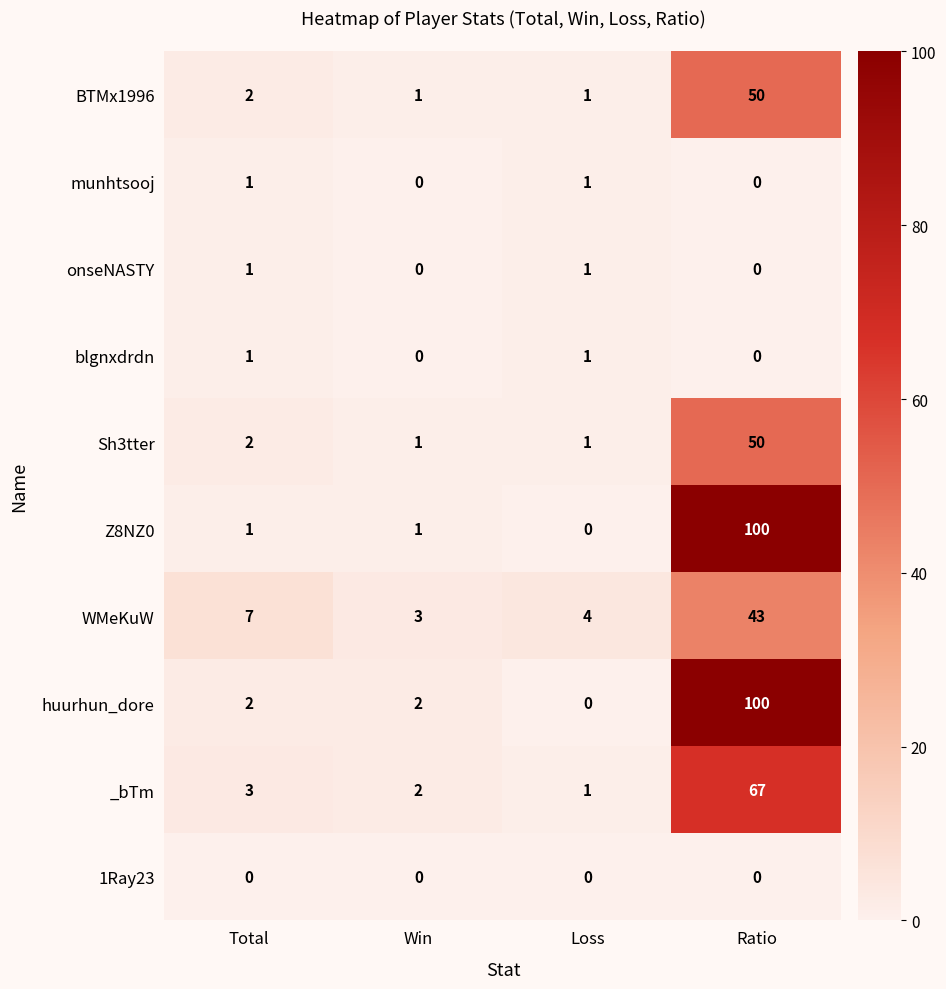

Which category has the highest value in the WMeKuW series?

Ratio